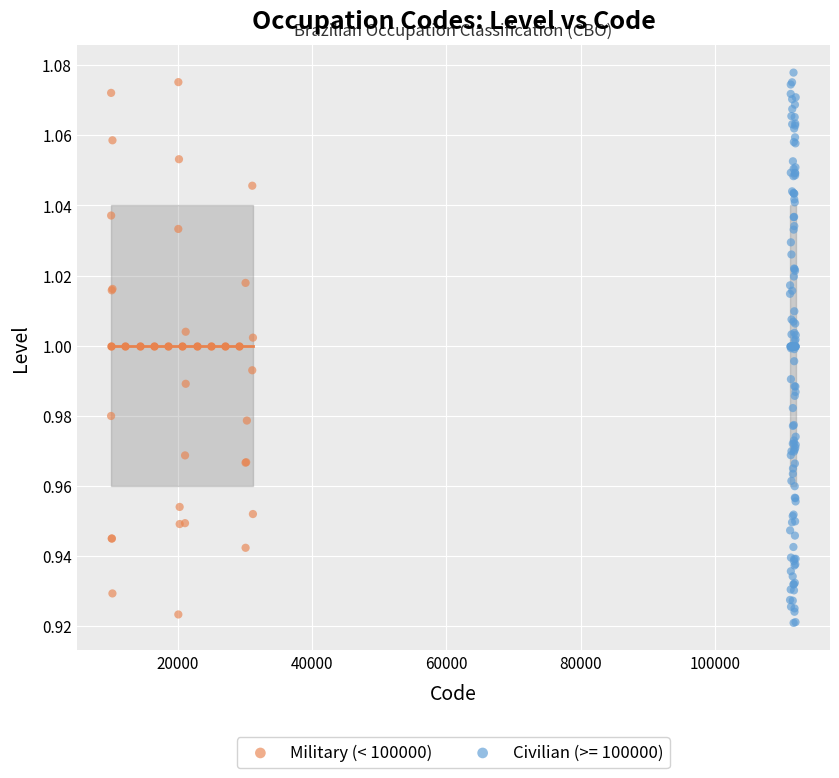

Which series has the largest Y range (max minus min)?

Civilian (>= 100000)